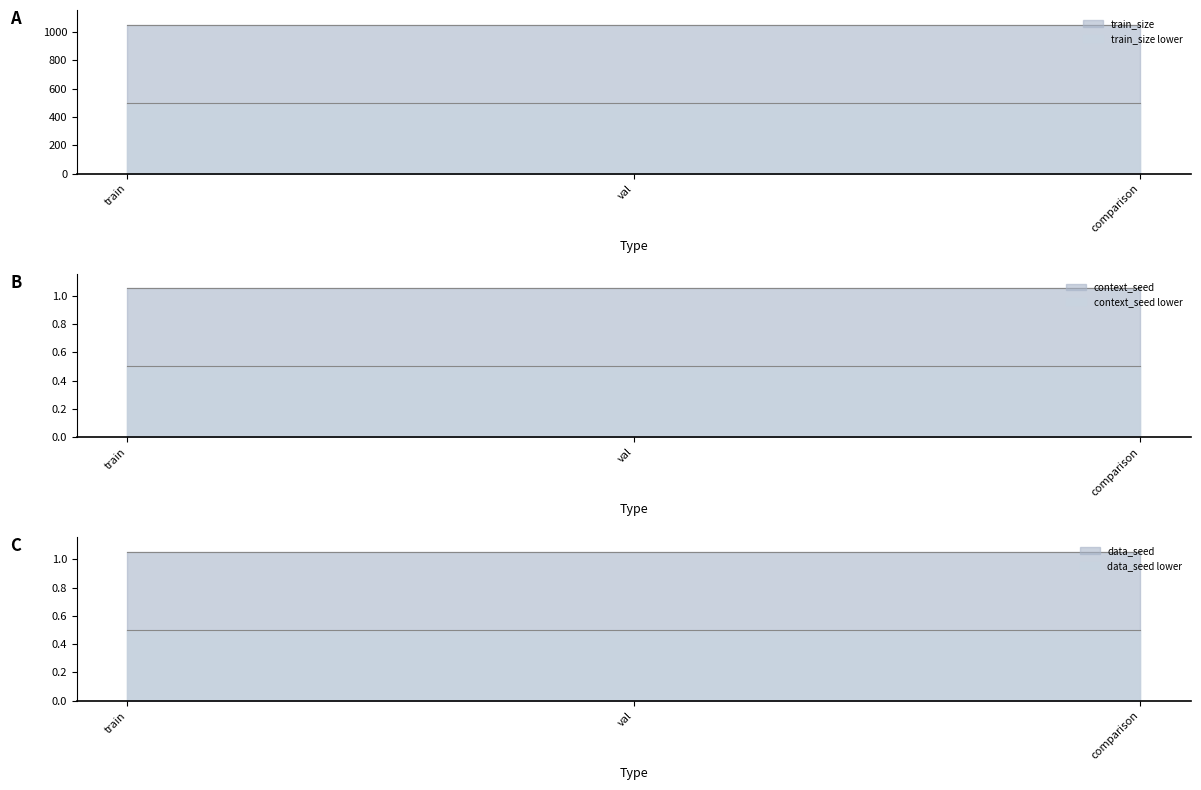

What is the sum of the data_seed values at comparison and train?

2.1